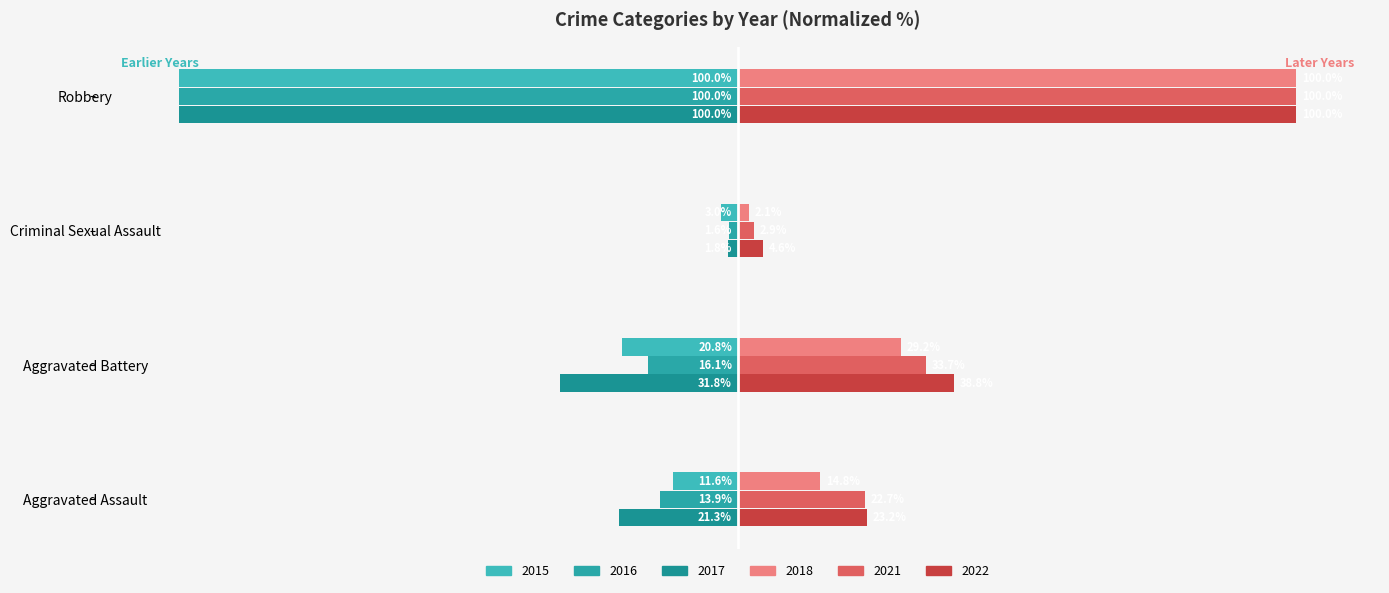

The value of 2018 at Aggravated Battery is 29.2. True or false?

True